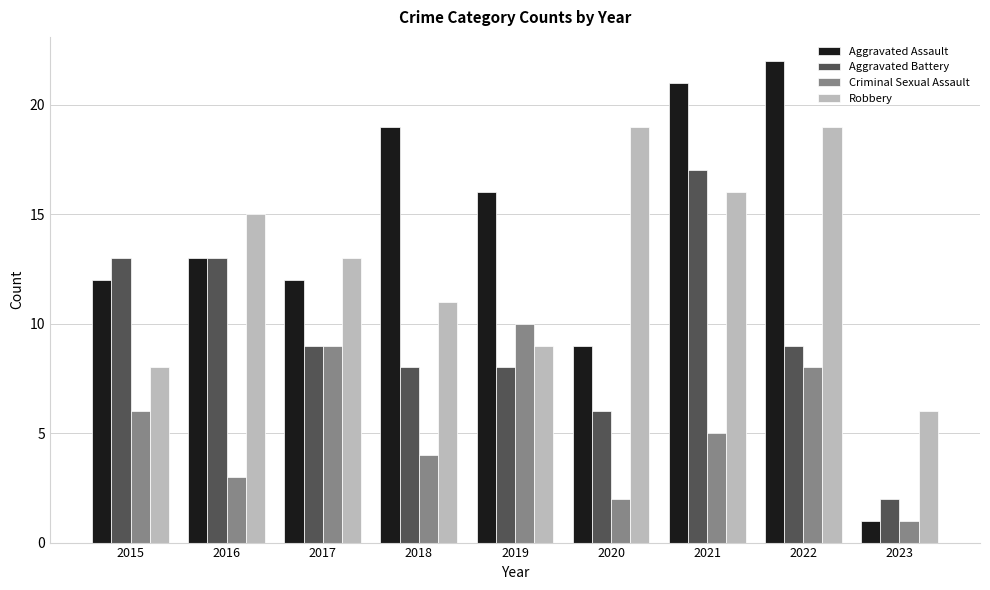

At which category is the sum across all series the highest?

2021